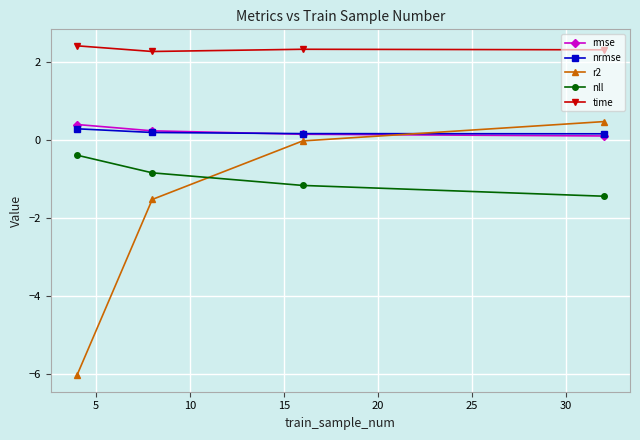

True or false: nrmse has more than 2 interior local peaks.

False